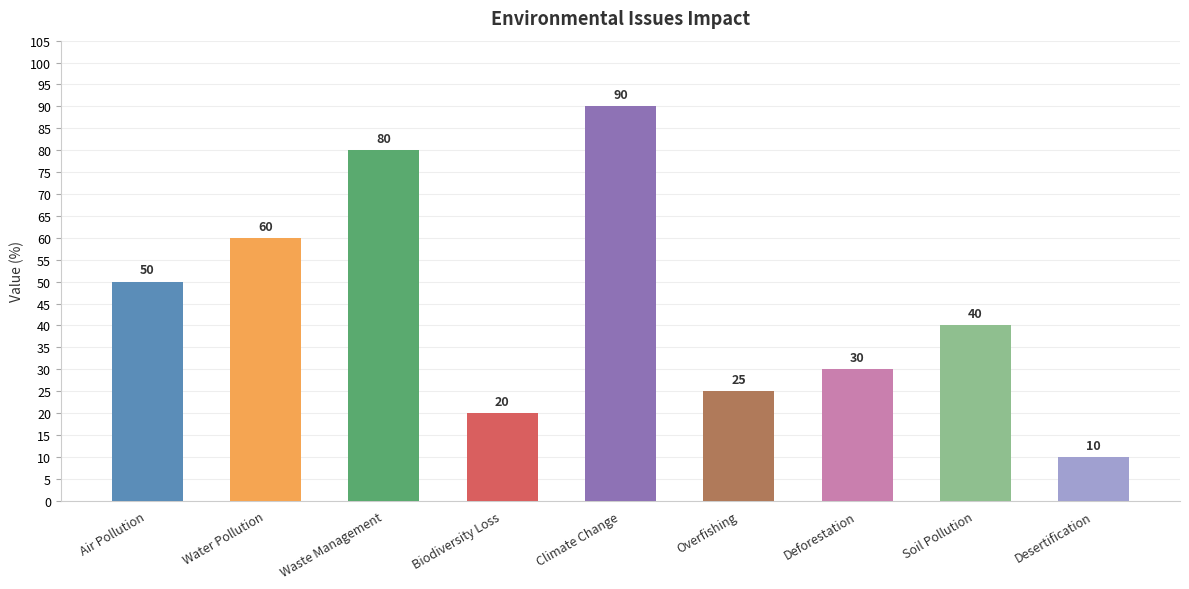

What position from the right is Desertification?

1